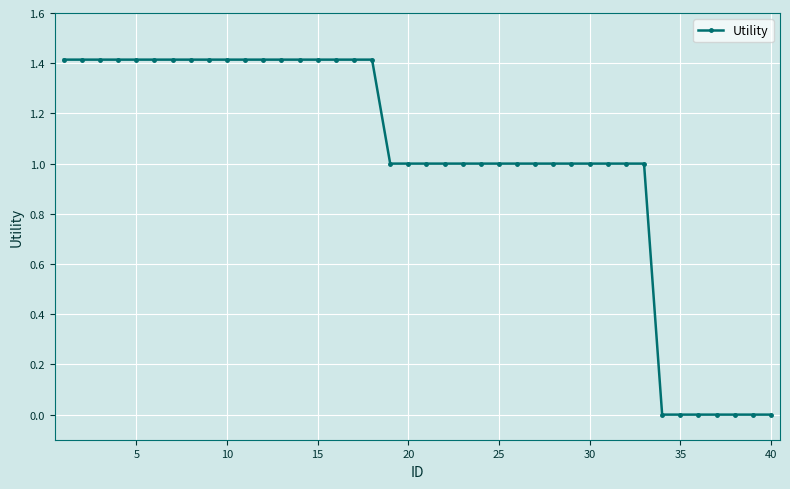

What is the average value?

1.0